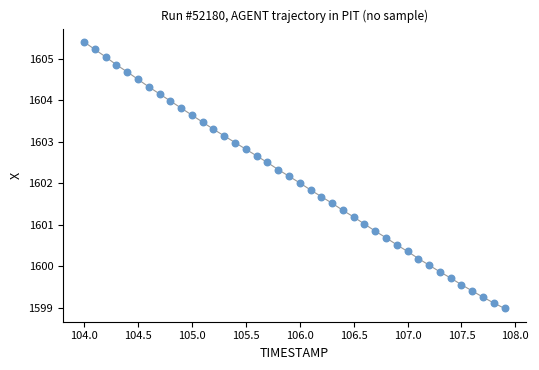

What is the range of Y values (max minus min)?

6.4